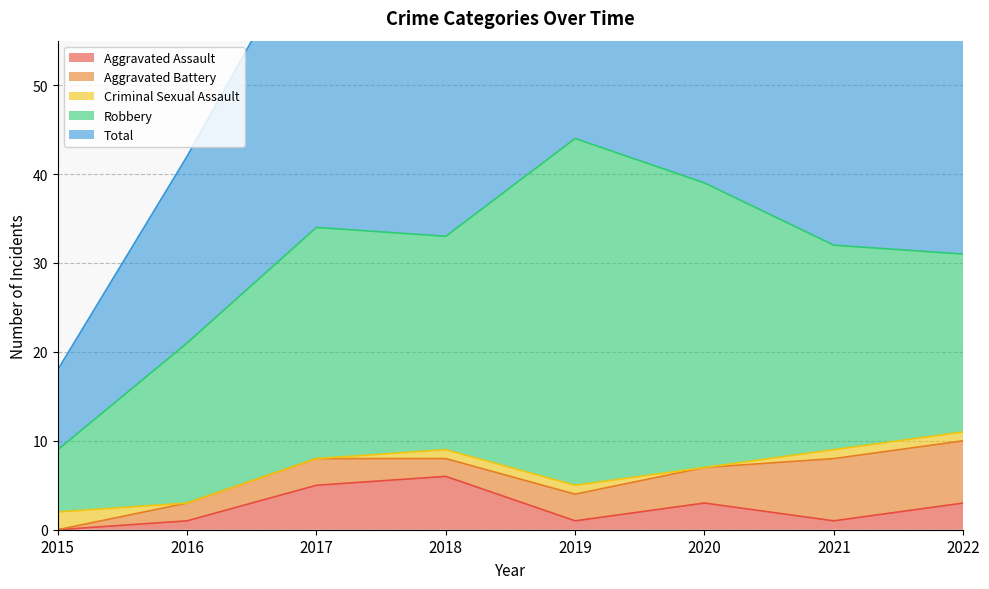

How many distinct data groups are displayed?

5